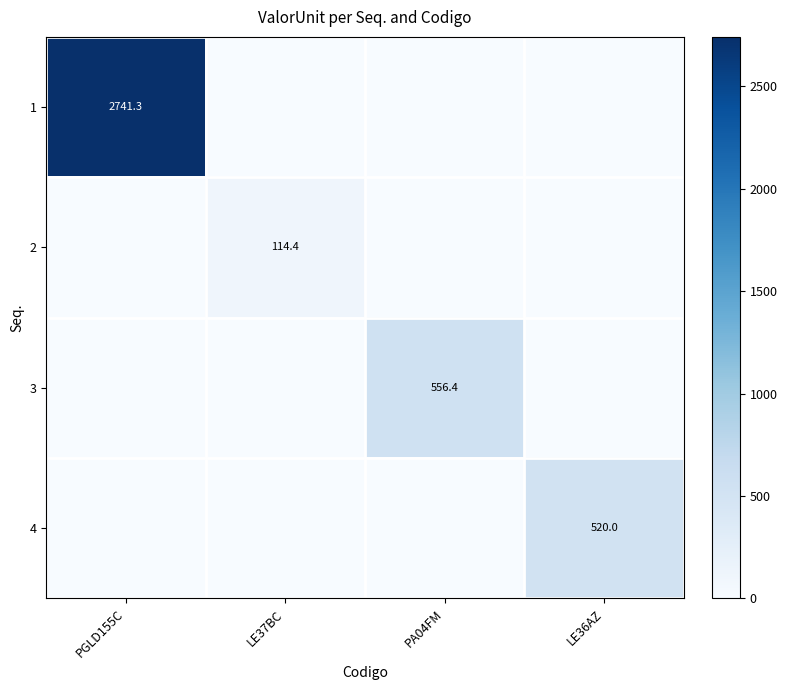

The value of 4 at LE36AZ is 196.2. True or false?

False